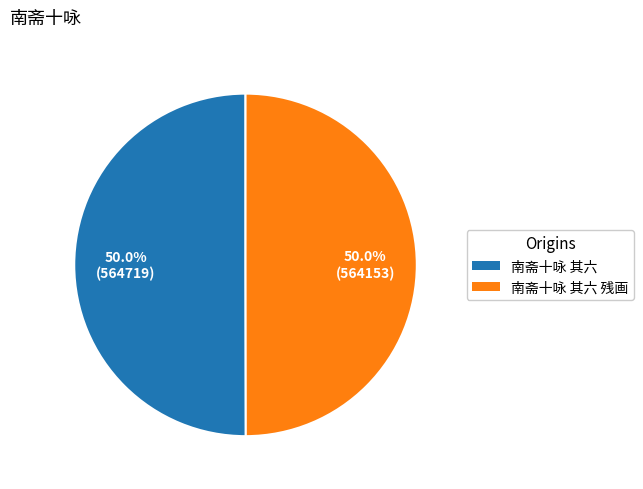

Count the number of slices in the pie.

2